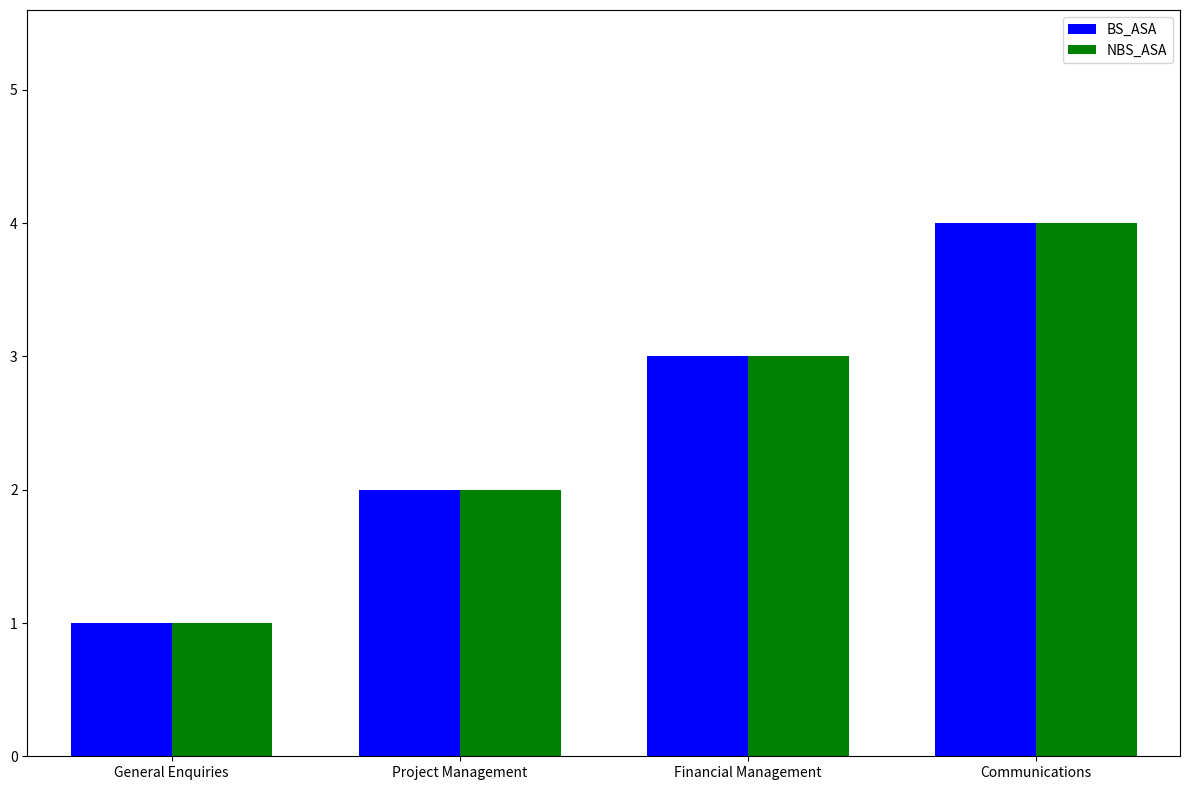

What is the maximum value shown in the chart?

4